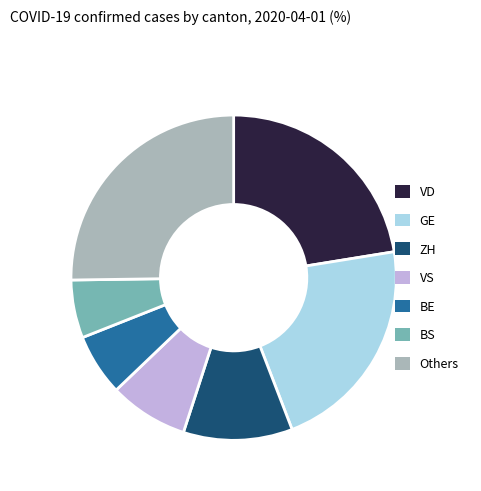

Which slice is the largest?

Others